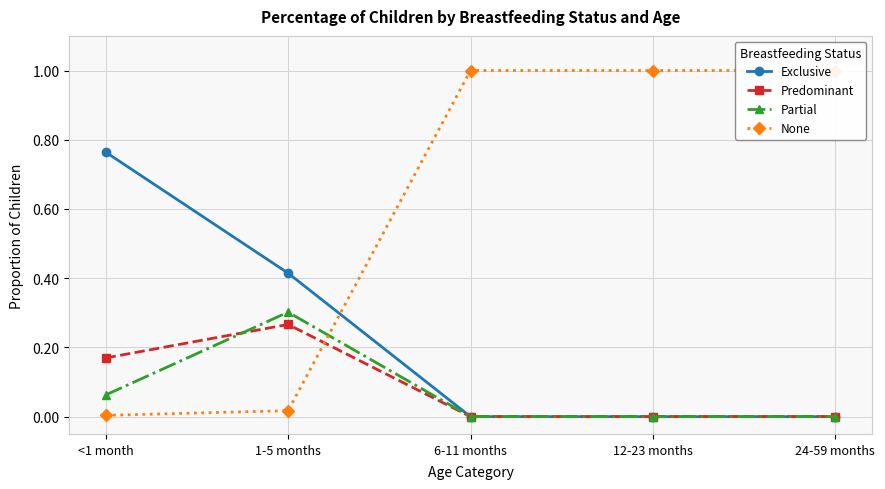

At which category is the sum across all series the highest?

<1 month